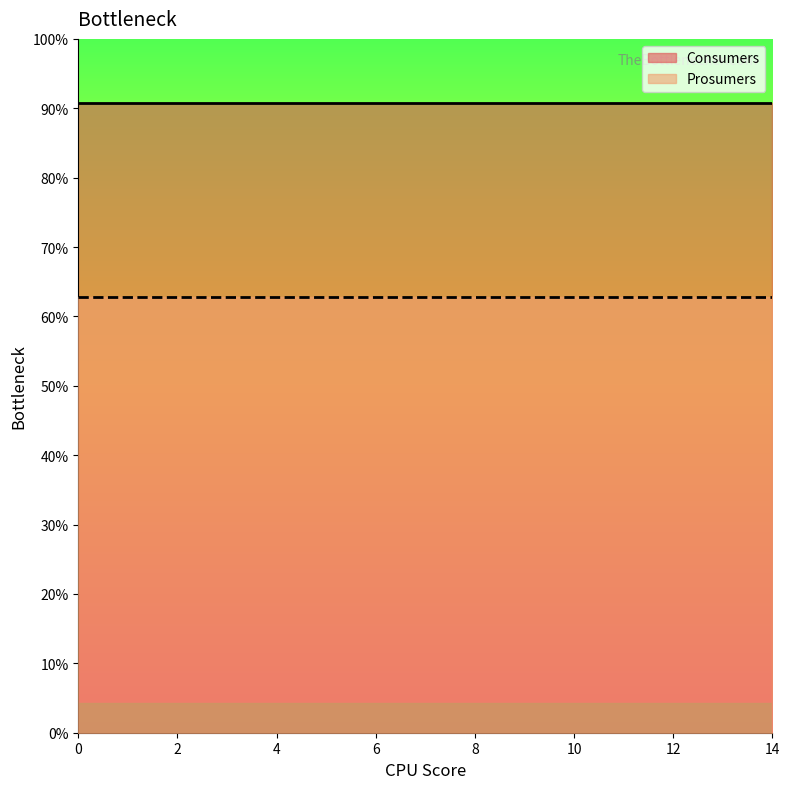

List the series in order of their overall mean, lowest first.

Prosumers, Consumers